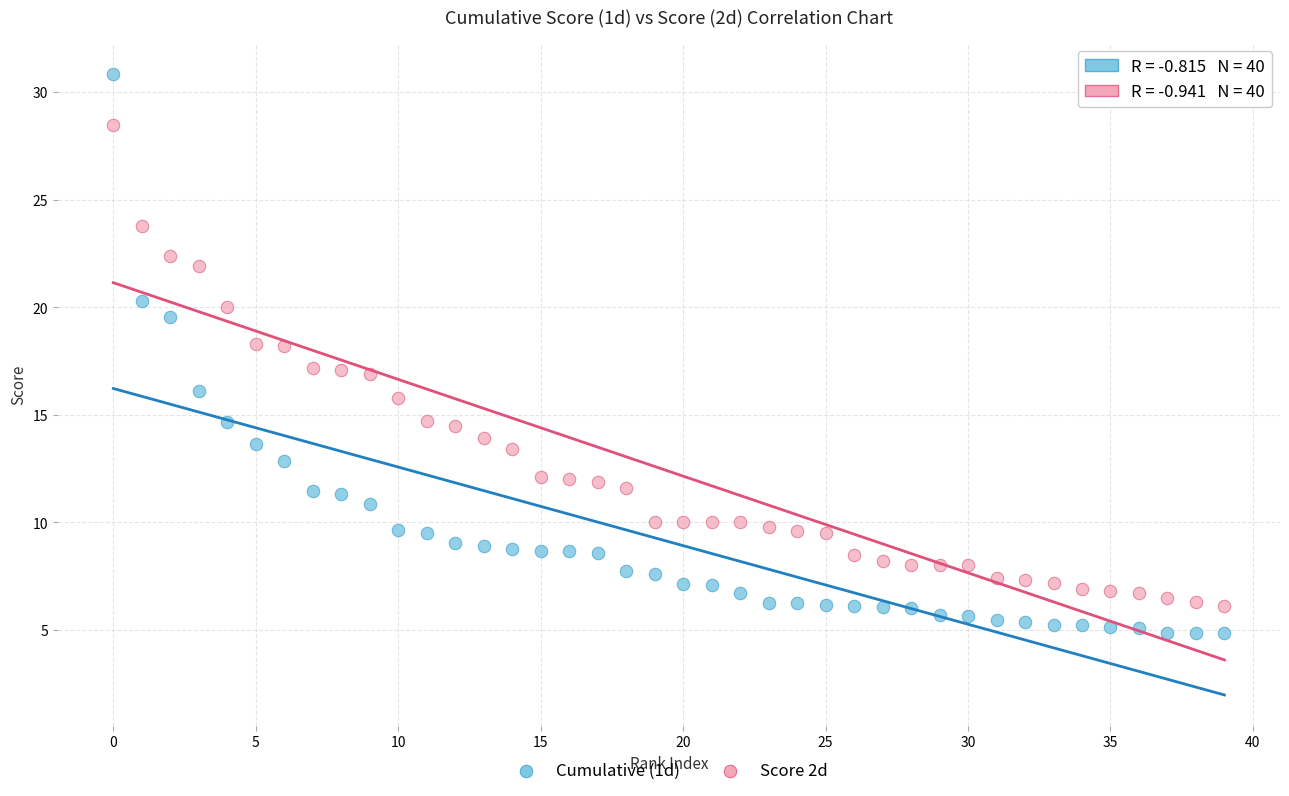

Which series reaches the maximum Y coordinate?

Cumulative (1d)